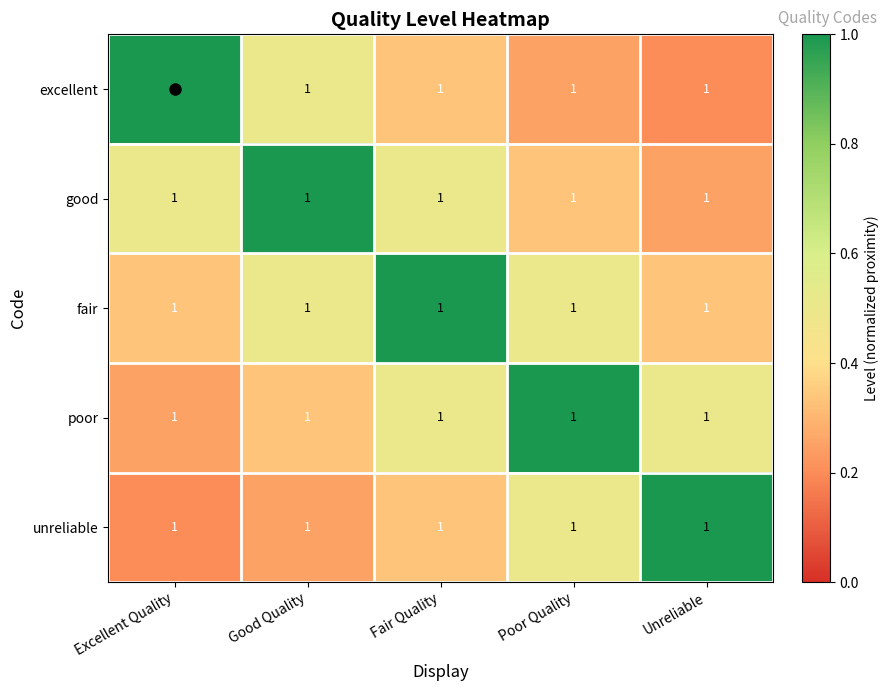

The value of good at Fair Quality is 0.5. True or false?

True